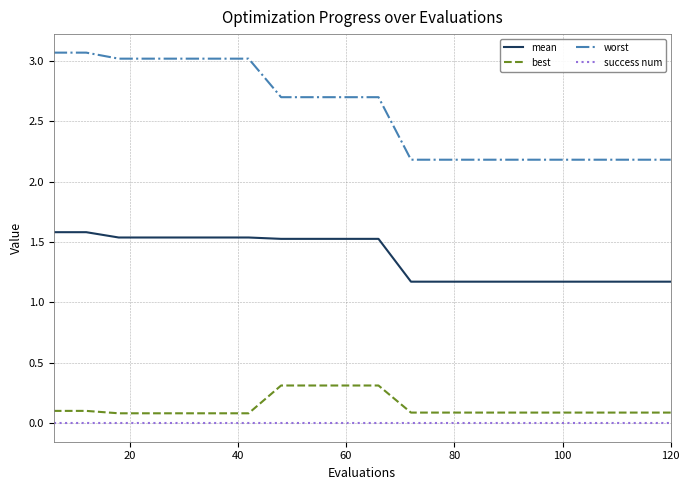

Rank the series by their maximum value, from lowest to highest.

success num, best, mean, worst